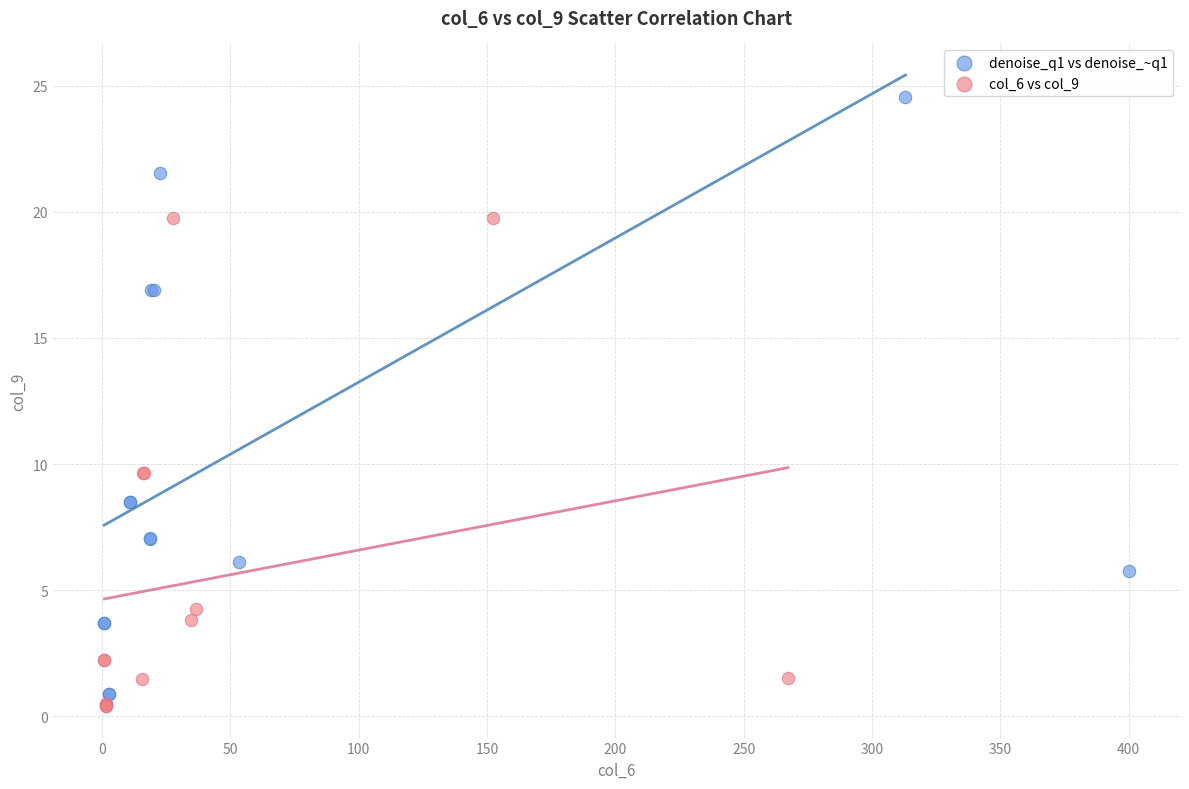

Which series has the widest spread of Y values?

denoise_q1 vs denoise_~q1